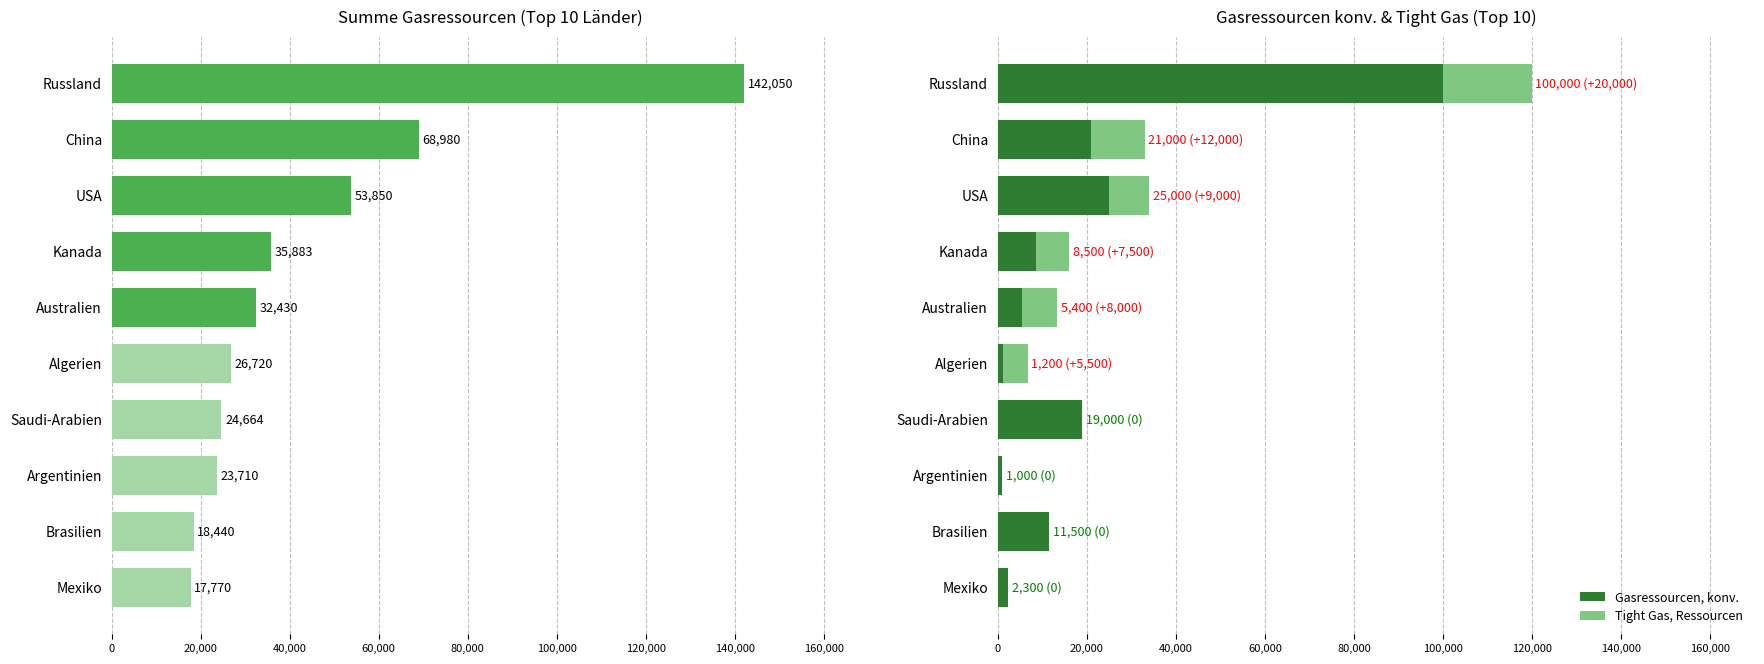

Is it true that Gasressourcen, konv. equals 5400 at Australien?

True